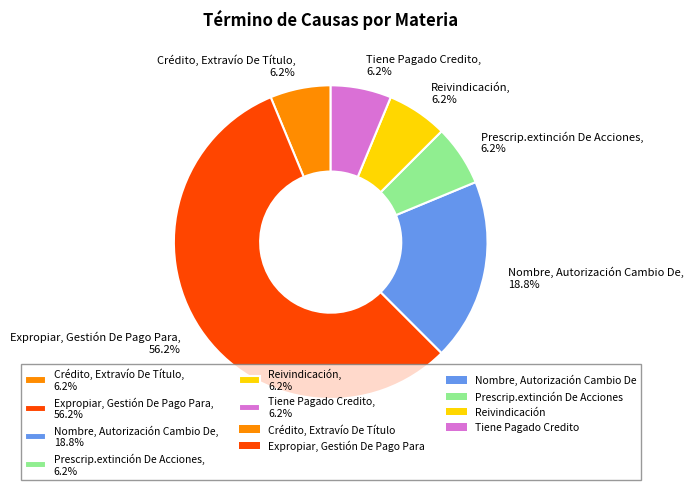

To the nearest percent, what percentage of the pie is Tiene Pagado Credito?

6%